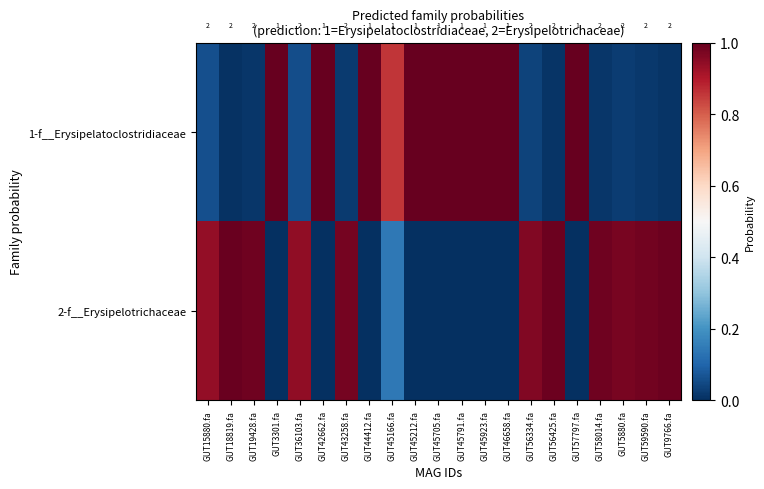

Is the value of 1-f__Erysipelatoclostridiaceae at GUT45791.fa greater than the value of 2-f__Erysipelotrichaceae at GUT44412.fa?

Yes